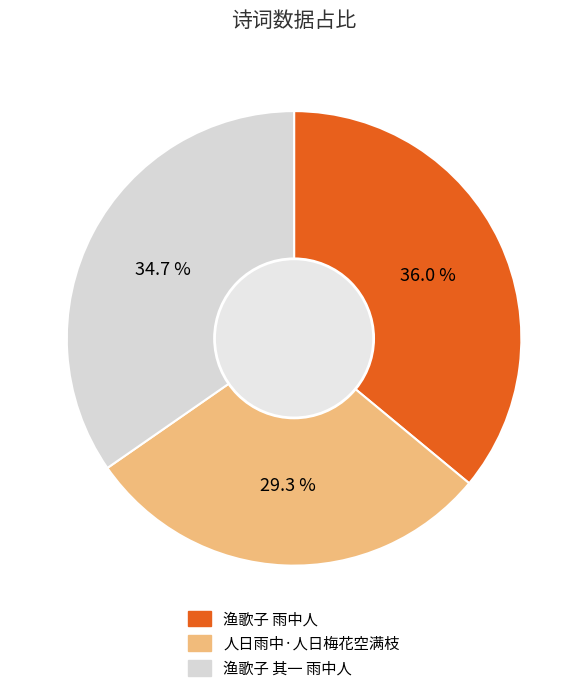

Is it true that 人日雨中·人日梅花空满枝 is 37% of the pie?

False